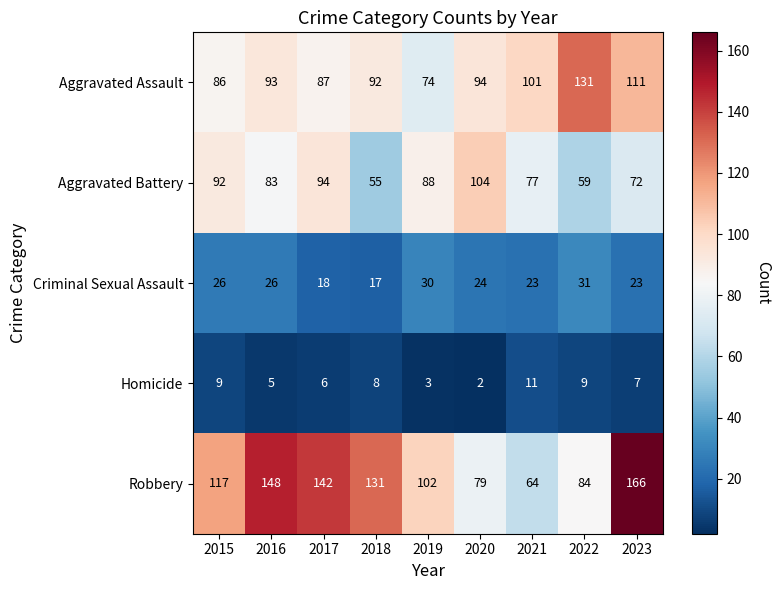

Rank the series at 2018 from highest to lowest value.

Robbery, Aggravated Assault, Aggravated Battery, Criminal Sexual Assault, Homicide